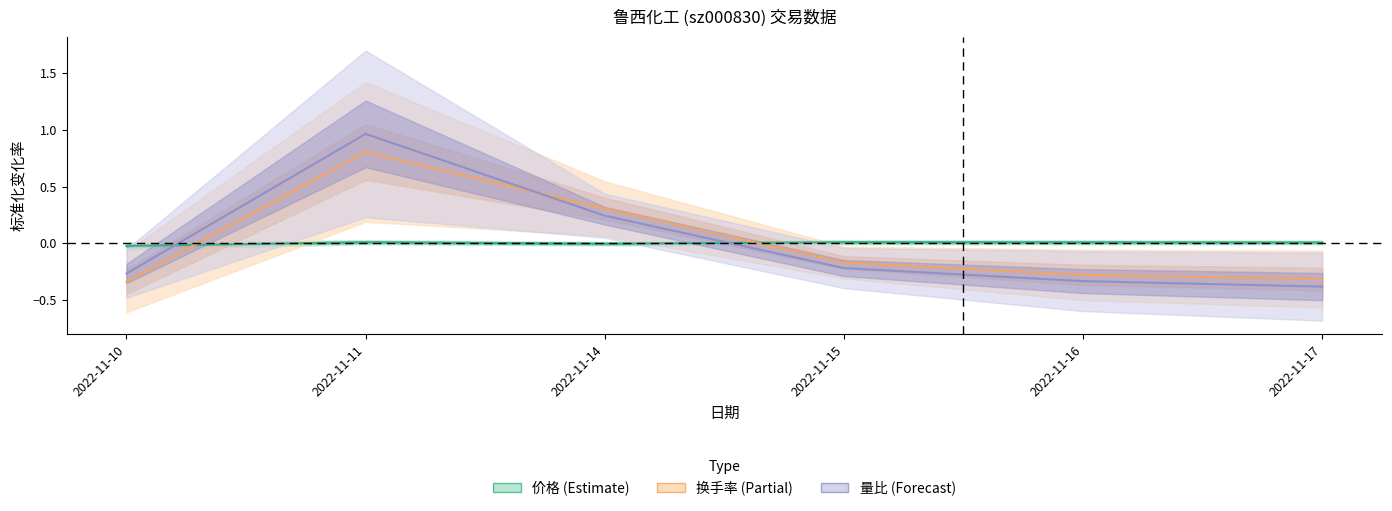

Rank the series at 2022-11-16 from lowest to highest value.

量比, 换手率, 价格